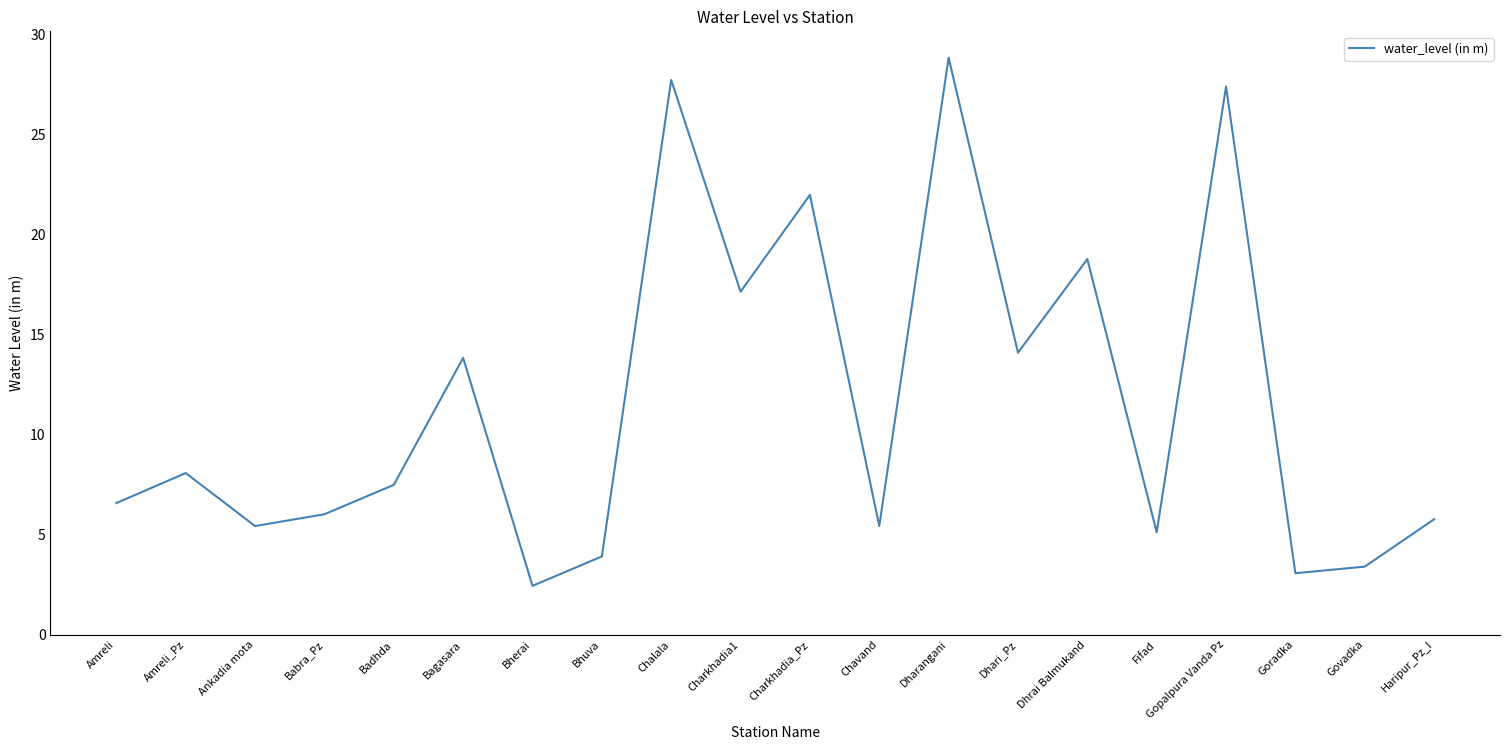

What is the greatest value displayed?

28.9